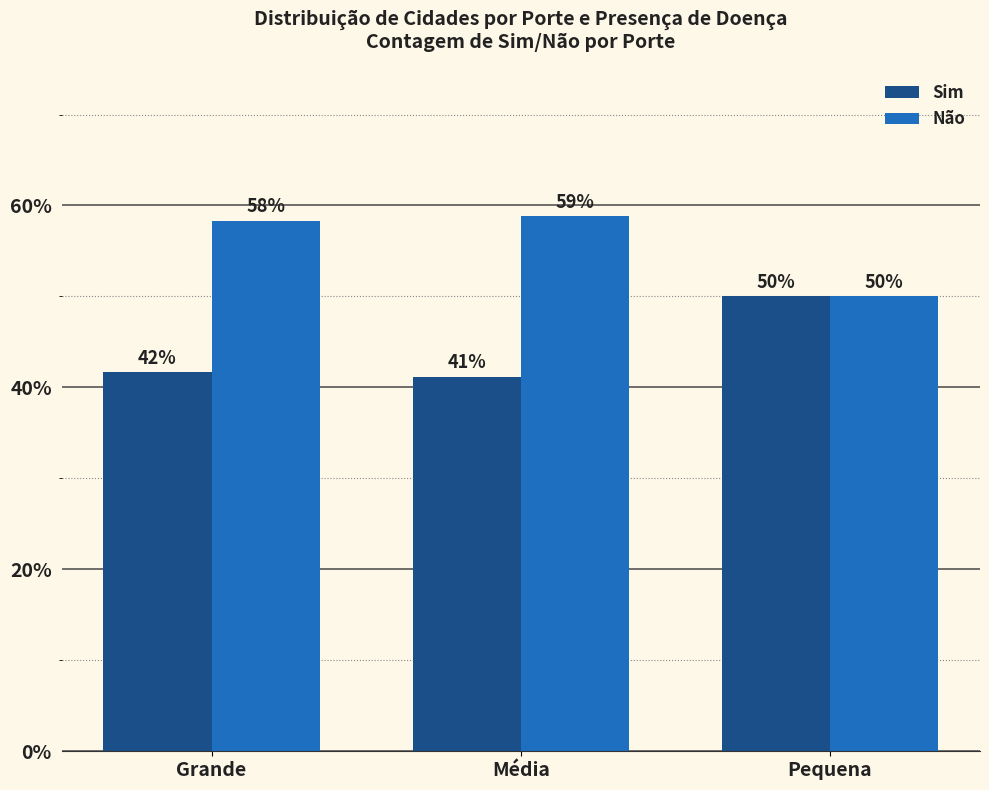

What is the total value across all series at Pequena?

100.0